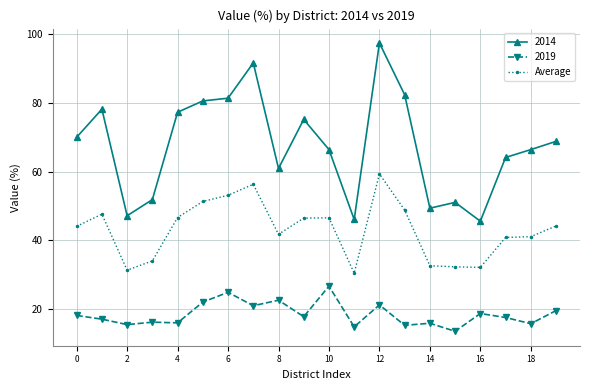

What is the value of the 2014 point at the 6th from the left?

80.6